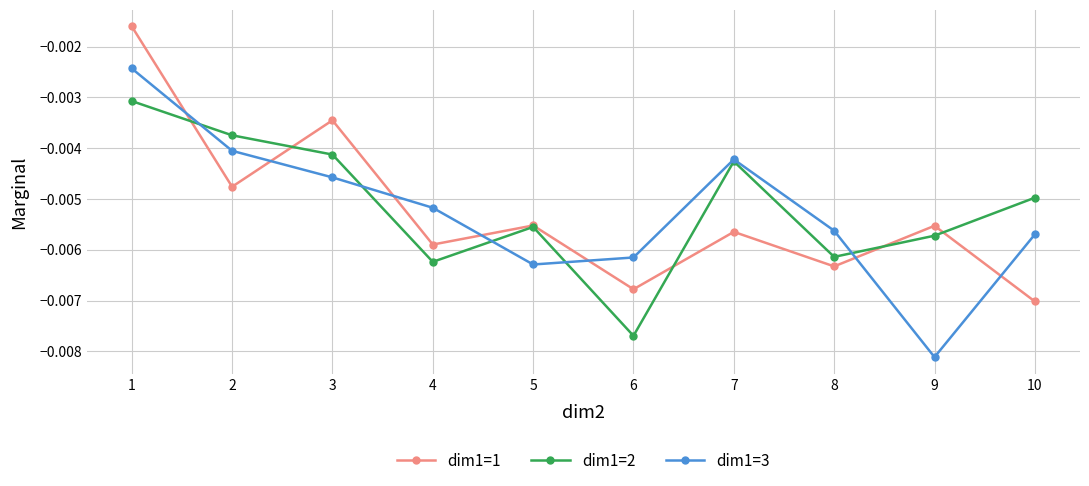

Between 6 and 8, which series saw the biggest shift?

dim1=2